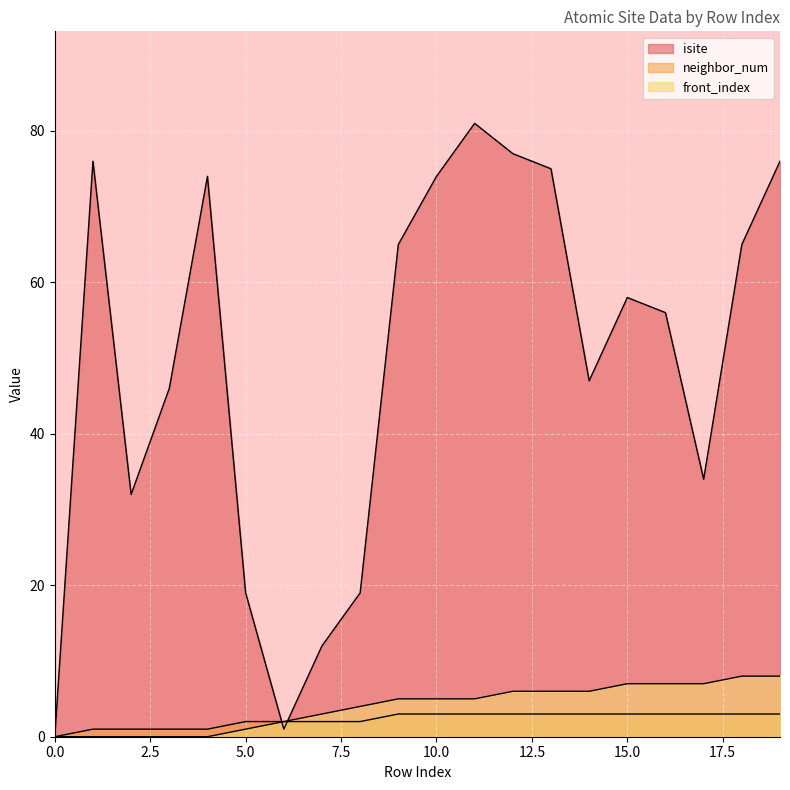

At which label does isite first exceed 58?

1